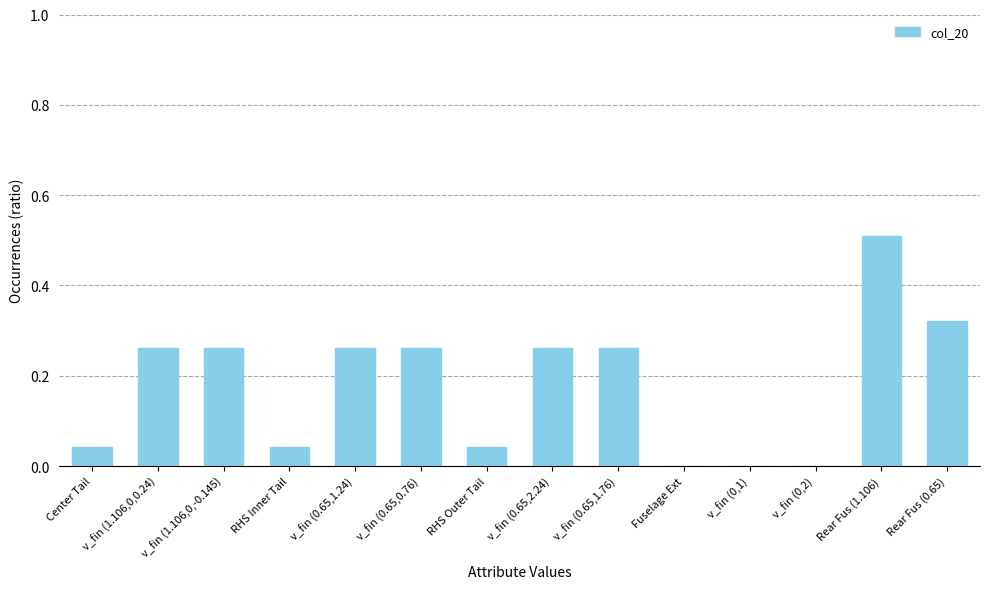

What is the change in value from v_fin (1.106,0,-0.145) to v_fin (0,2)?

-0.3